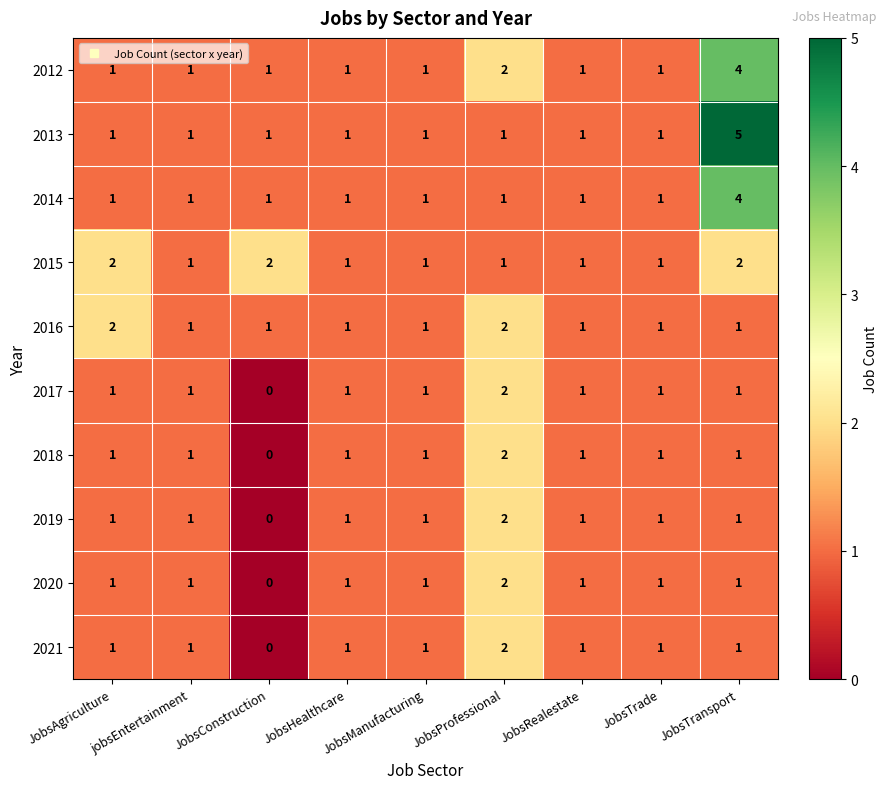

Which series has the largest range (max minus min)?

2013